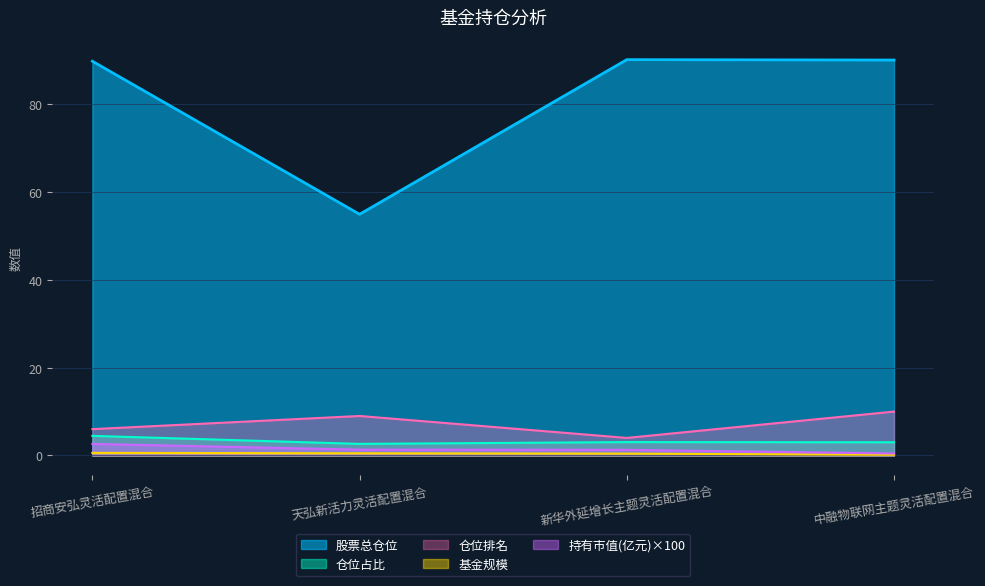

What is the spread (max minus min) of values at 天弘新活力灵活配置混合?

54.5